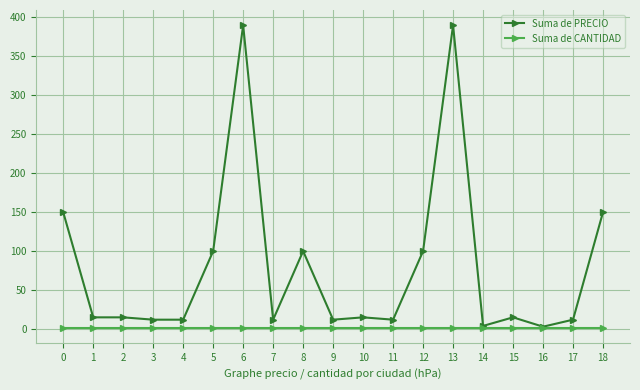

The value of Suma de PRECIO at 0 is 92. True or false?

False